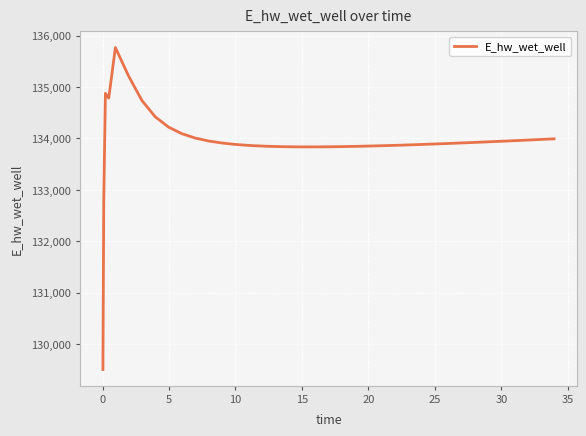

What is the greatest value displayed?

135770.2